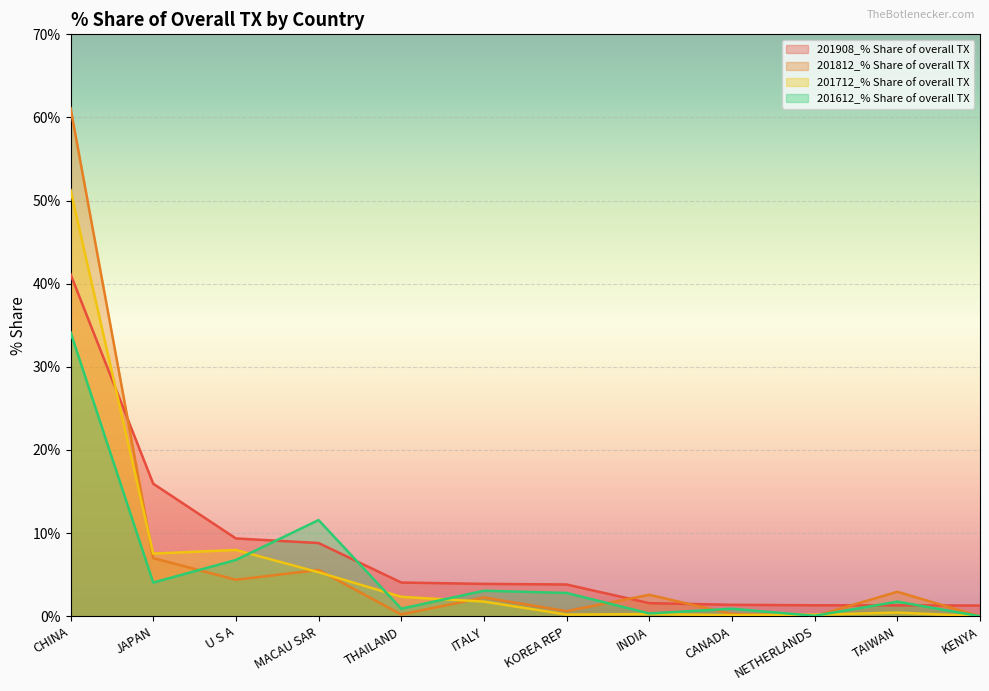

Where does the 201812_% Share of overall TX series first go above 2?

CHINA